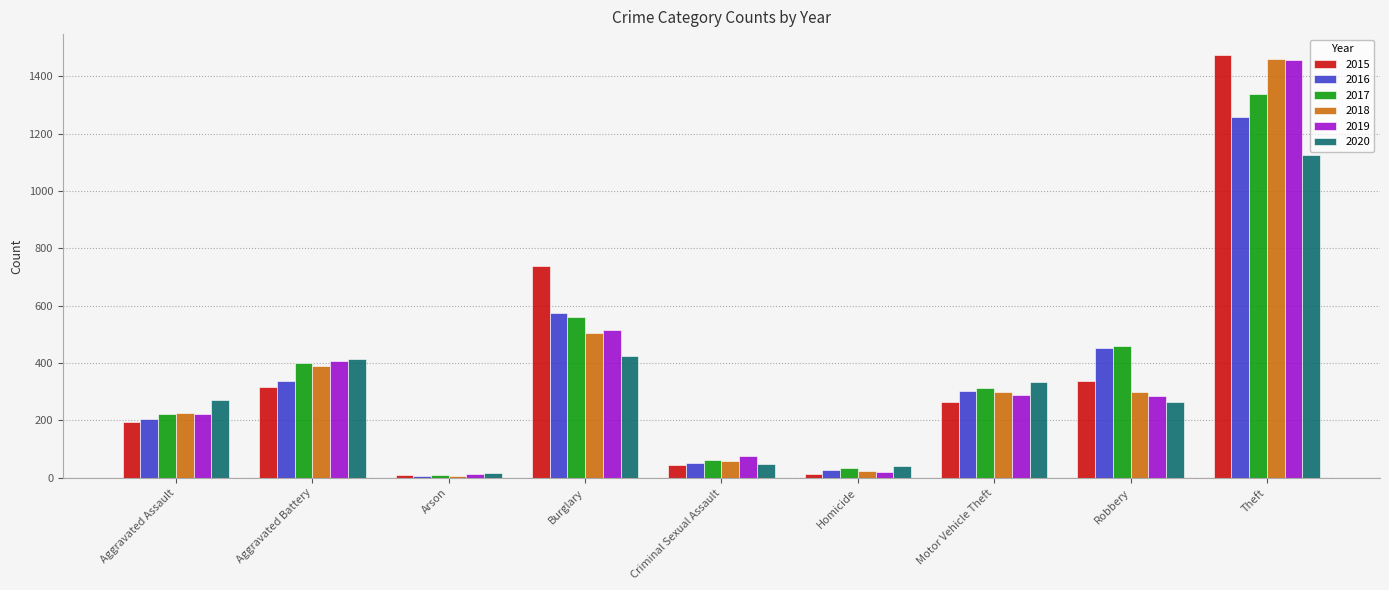

Where does the 2015 series first go above 263?

Aggravated Battery